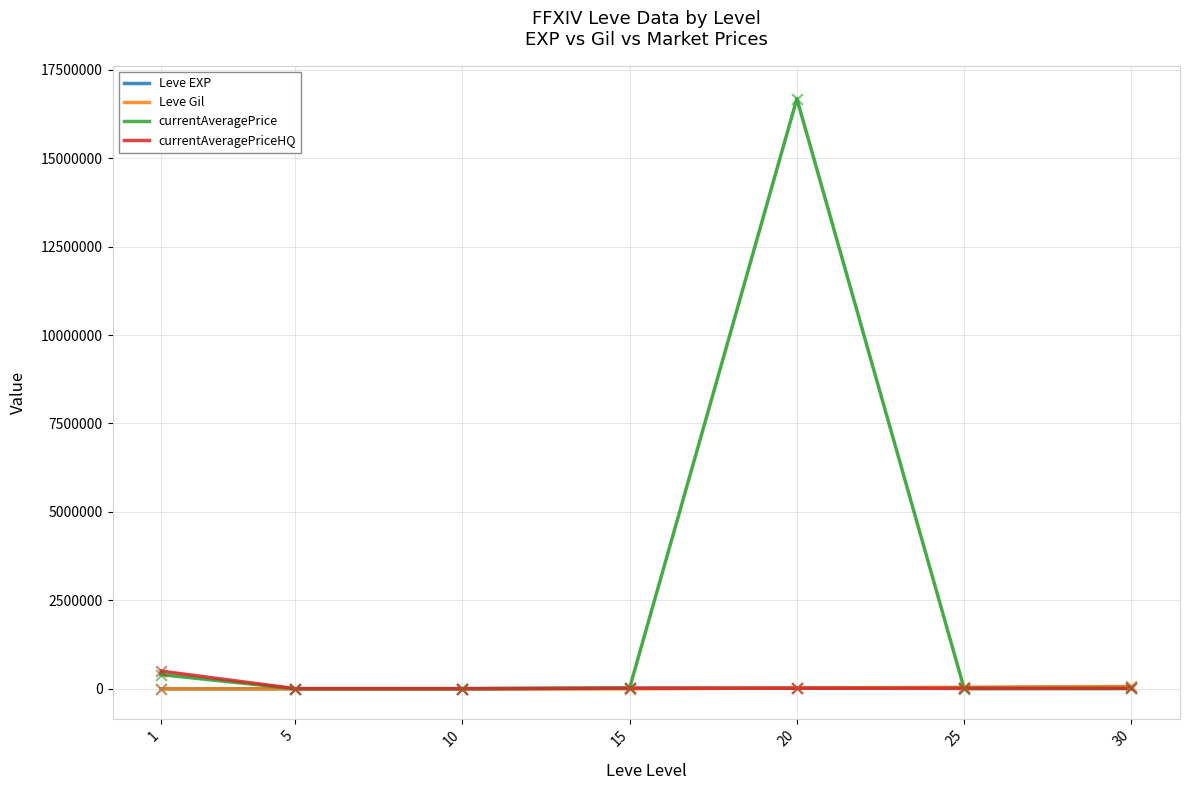

At which category is the sum across all series the highest?

20